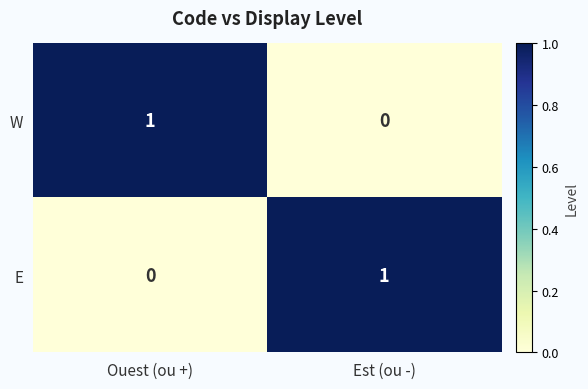

How many distinct data groups are displayed?

2